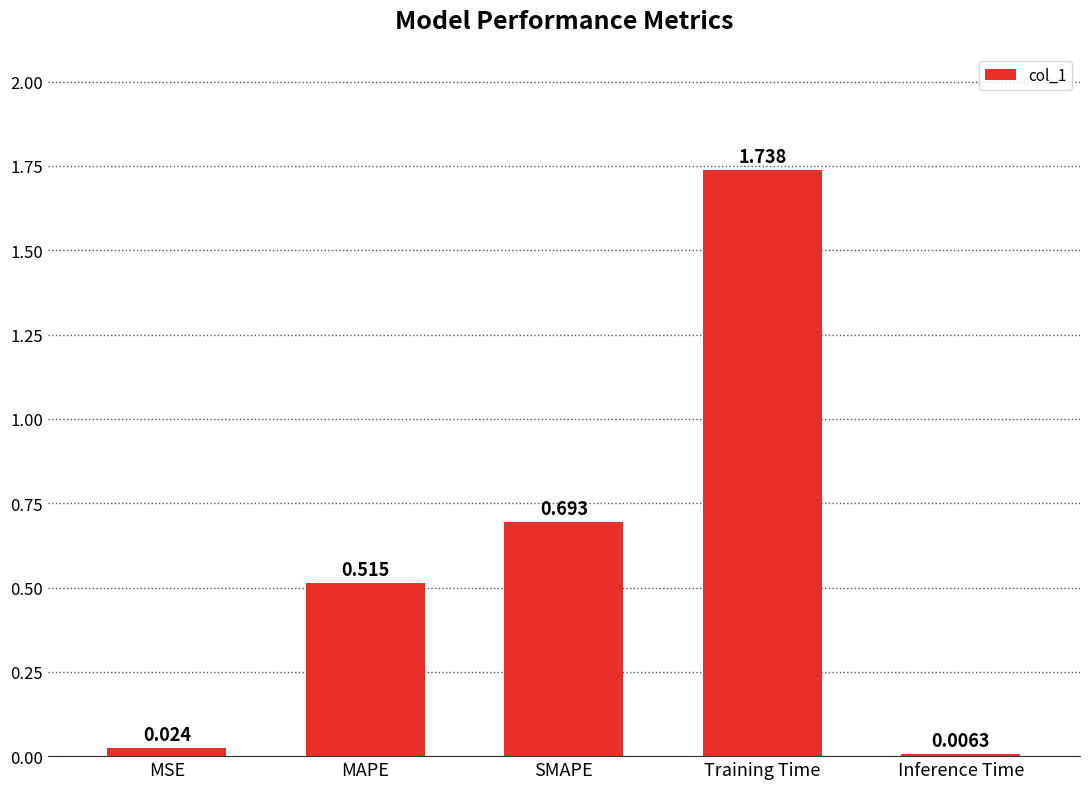

What is the sum of the values at Training Time and SMAPE?

2.4